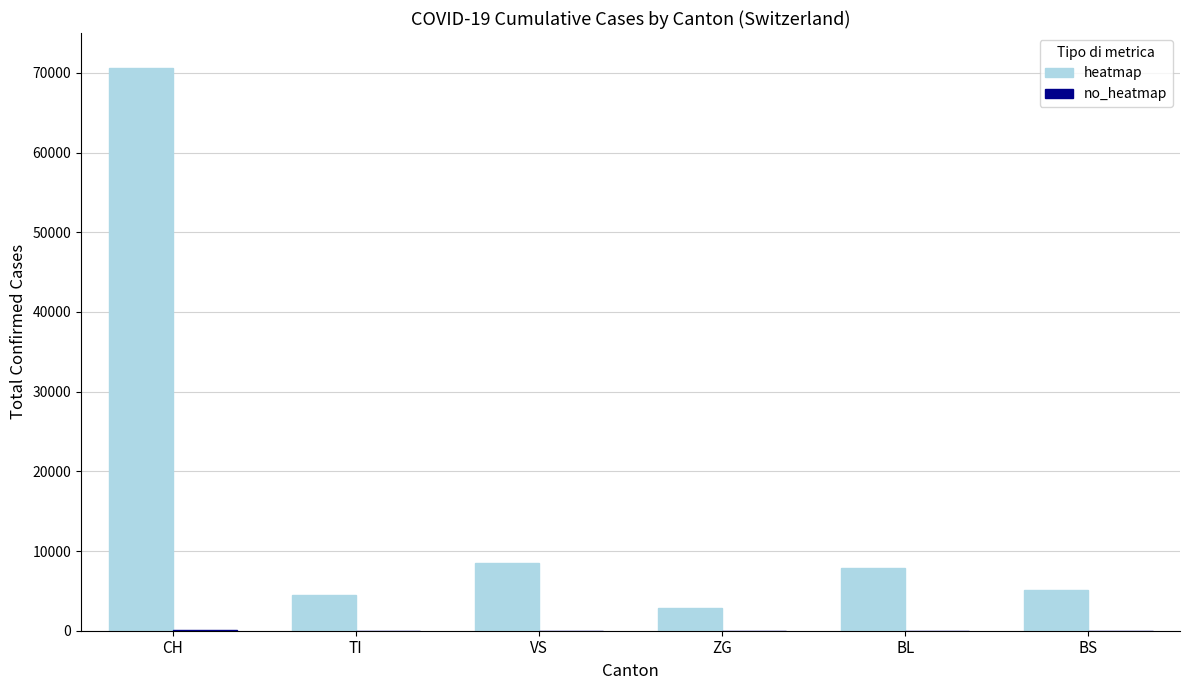

How many distinct data groups are displayed?

2